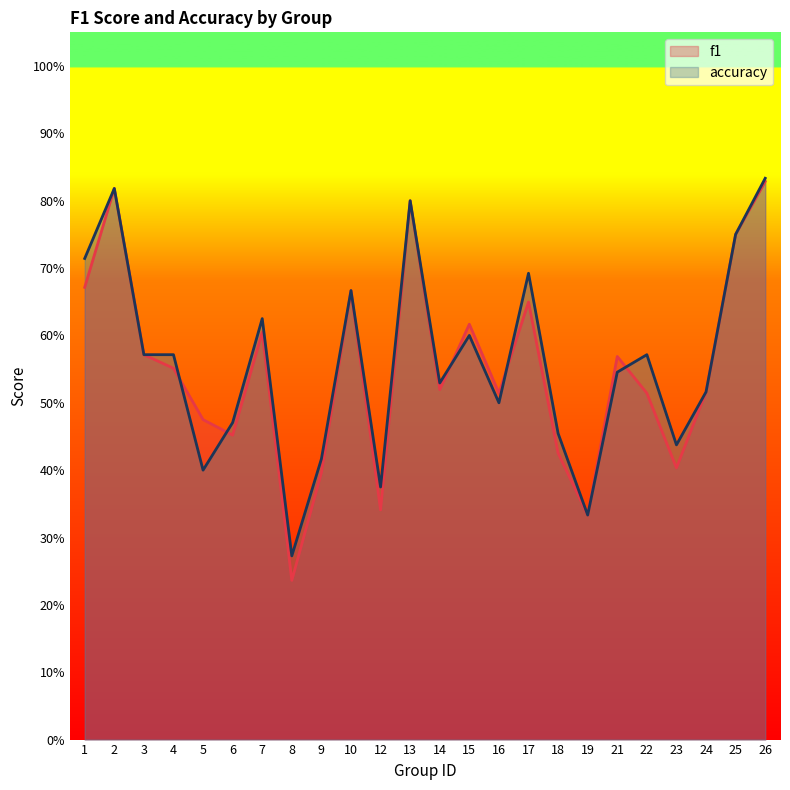

How many times do f1 and accuracy cross each other?

5